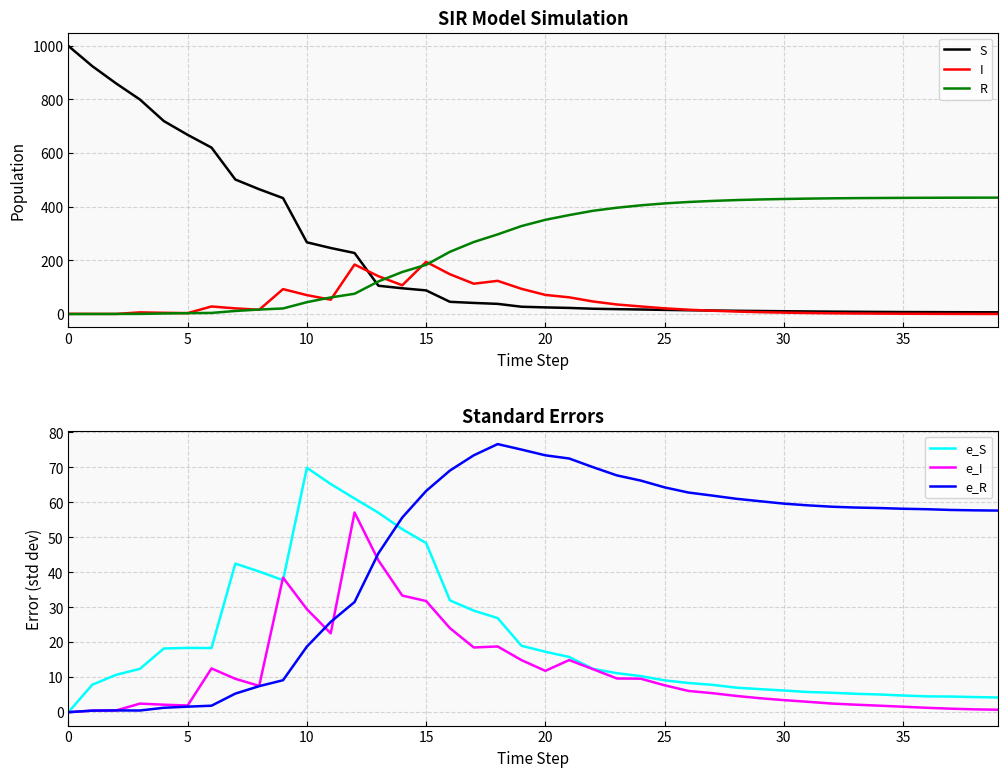

What is the approximate value of I at 5?

3.6